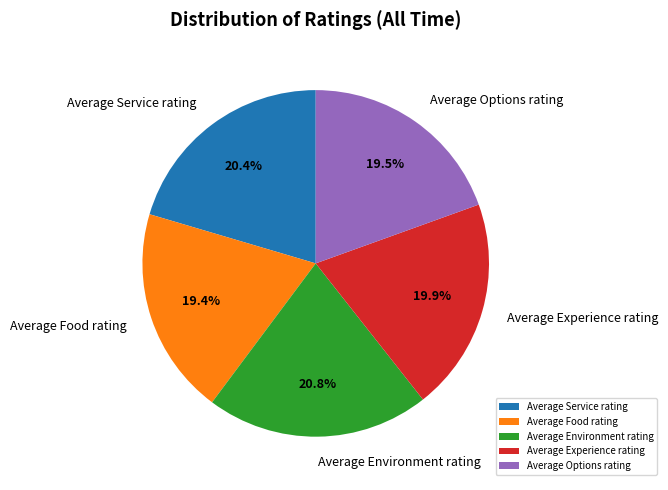

Does any single category account for the majority?

No